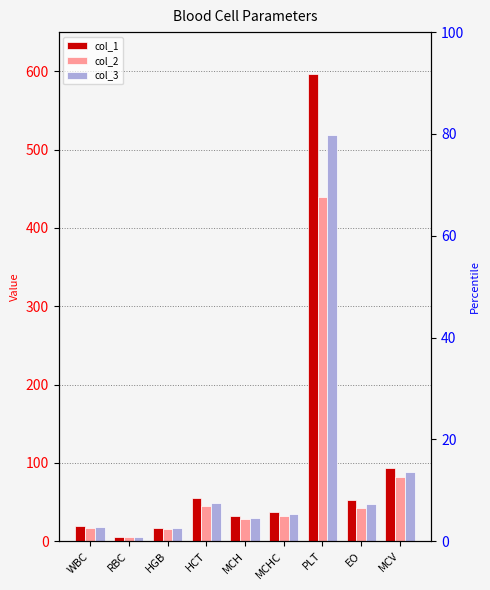

Rank the series by their average value, from lowest to highest.

col_2, col_3, col_1